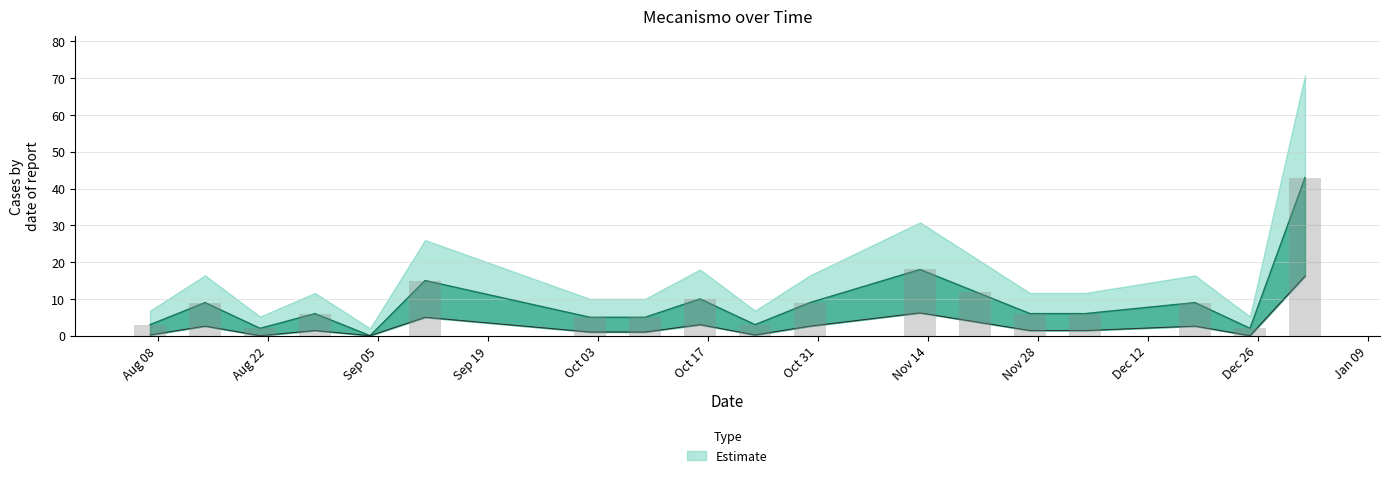

Is it true that the value at 2022-11-20 is 6?

False